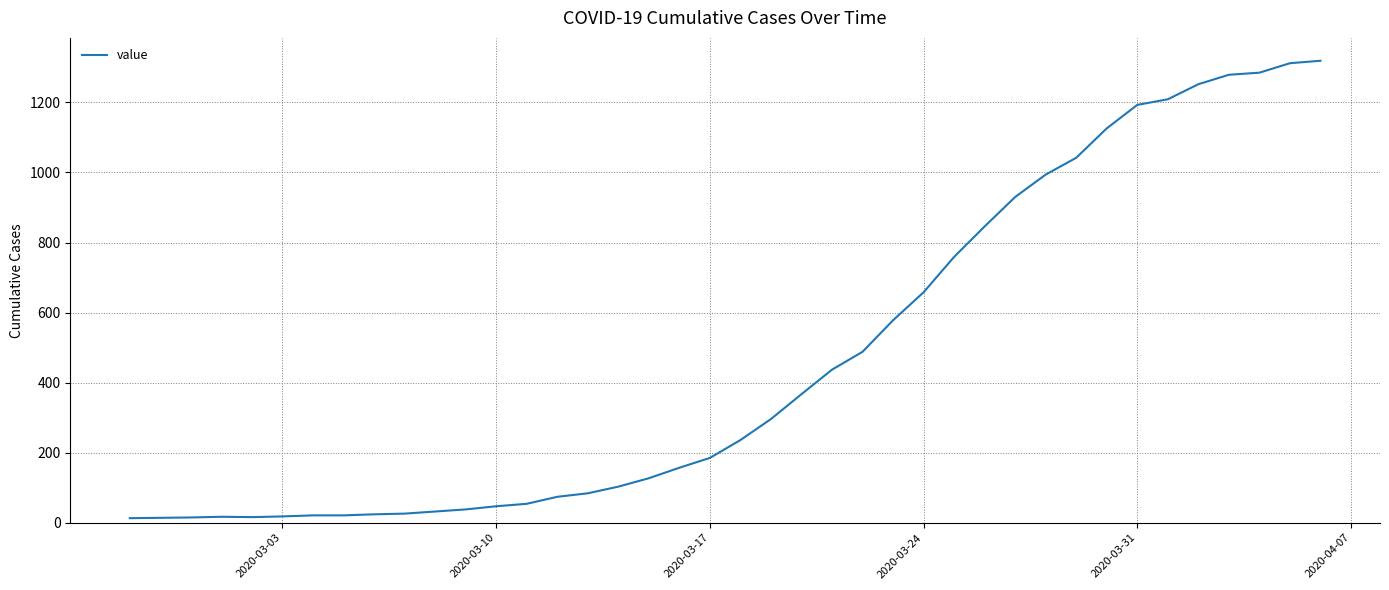

What is the greatest value displayed?

1319